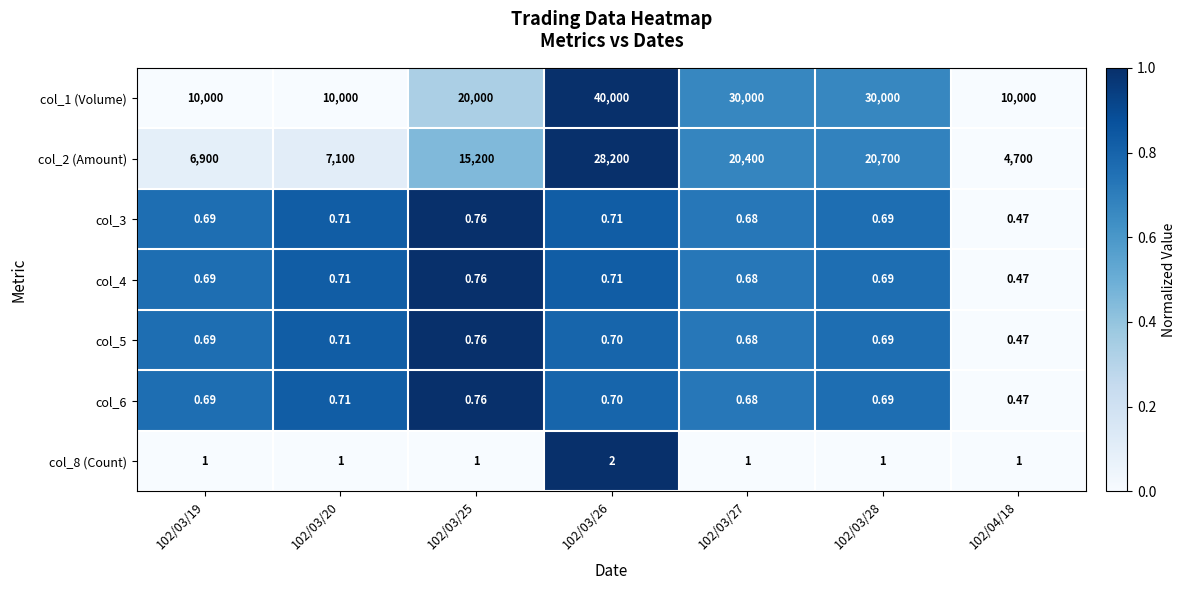

At how many categories does at least one series exceed 0?

7